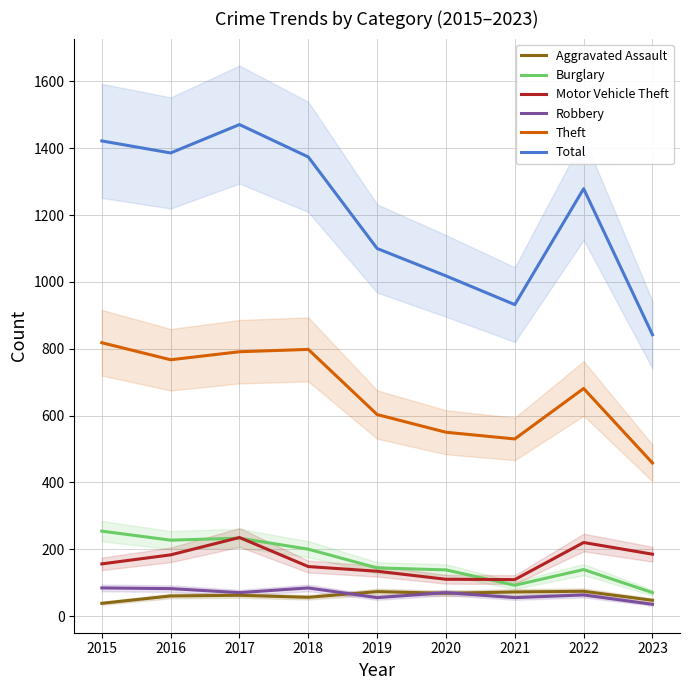

At which category is the sum across all series the highest?

2017